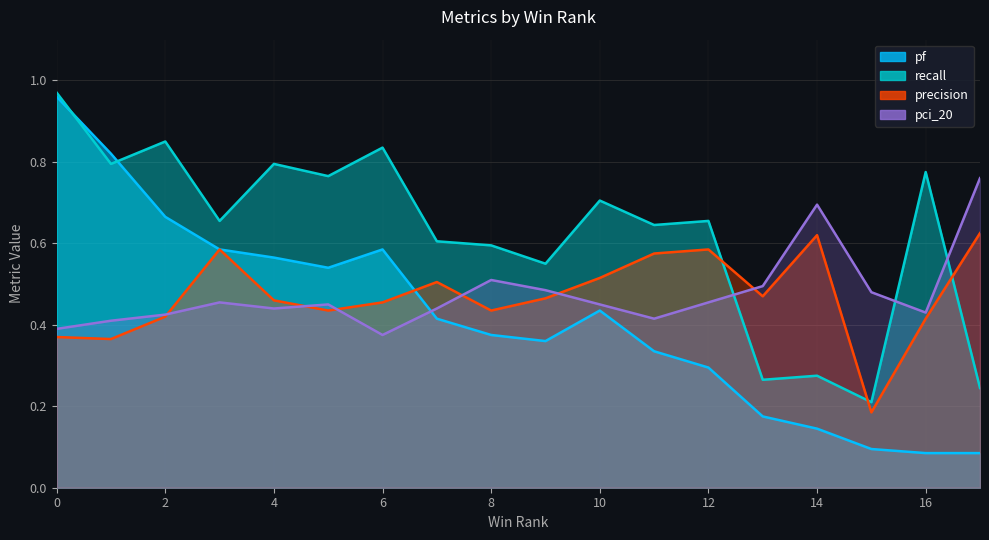

Reading left to right, transcribe all the data shown in this chart.

pf: 0=1.0	1=0.8	2=0.7	3=0.6	4=0.6	5=0.5	6=0.6	7=0.4	8=0.4	9=0.4	10=0.4	11=0.3	12=0.3	13=0.2	14=0.1	15=0.1	16=0.1	17=0.1
recall: 0=1.0	1=0.8	2=0.8	3=0.7	4=0.8	5=0.8	6=0.8	7=0.6	8=0.6	9=0.6	10=0.7	11=0.6	12=0.7	13=0.3	14=0.3	15=0.2	16=0.8	17=0.2
precision: 0=0.4	1=0.4	2=0.4	3=0.6	4=0.5	5=0.4	6=0.5	7=0.5	8=0.4	9=0.5	10=0.5	11=0.6	12=0.6	13=0.5	14=0.6	15=0.2	16=0.4	17=0.6
pci_20: 0=0.4	1=0.4	2=0.4	3=0.5	4=0.4	5=0.5	6=0.4	7=0.4	8=0.5	9=0.5	10=0.5	11=0.4	12=0.5	13=0.5	14=0.7	15=0.5	16=0.4	17=0.8